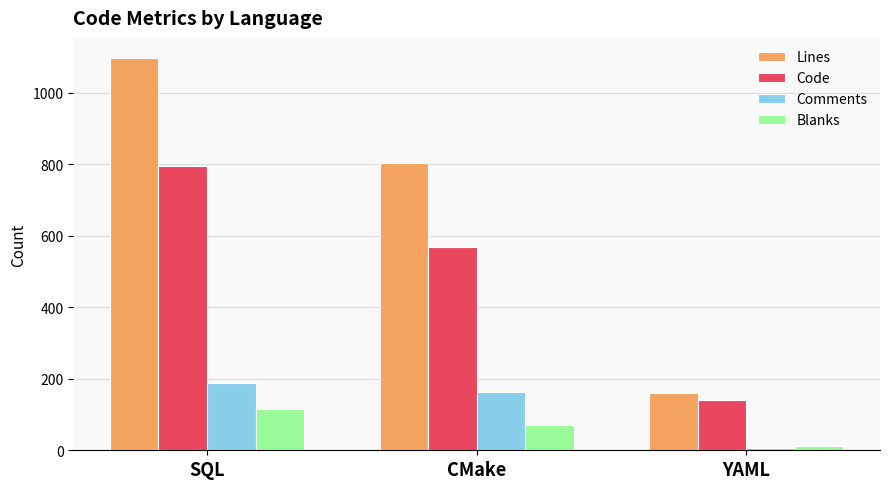

Between SQL and YAML, which series saw the biggest shift?

Lines